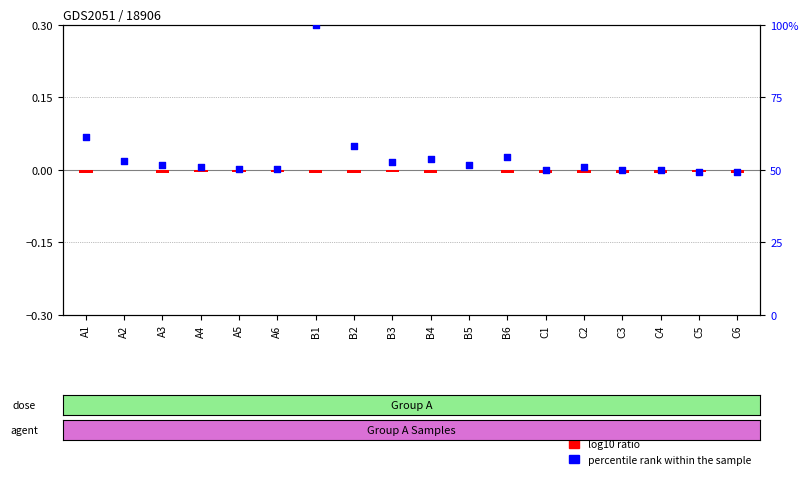

Which series contains the highest Y value?

percentile rank within the sample